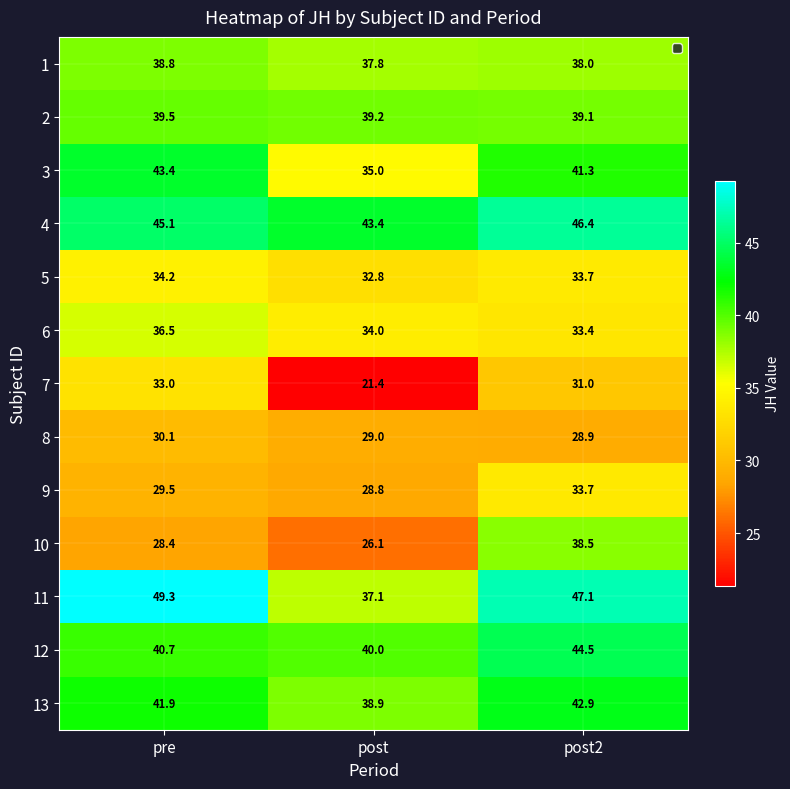

Count the number of categories in the chart.

3